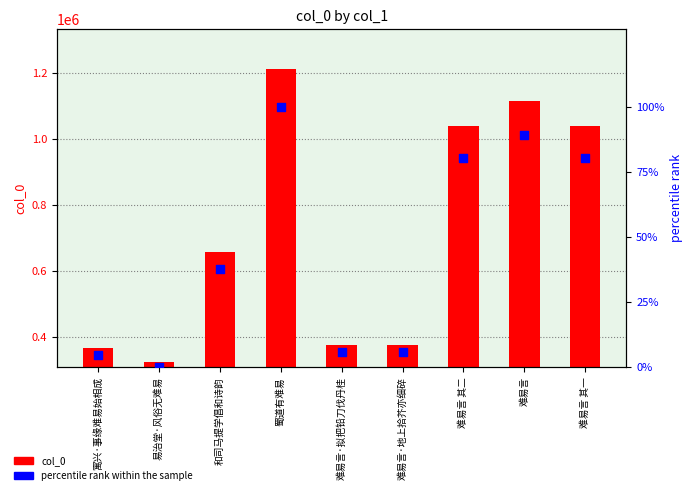

Is the value of percentile rank within the sample at 难易言·地上拾芥亦细碎 greater than the value of col_0 at 难易言·拟把铅刀伐丹桂?

No